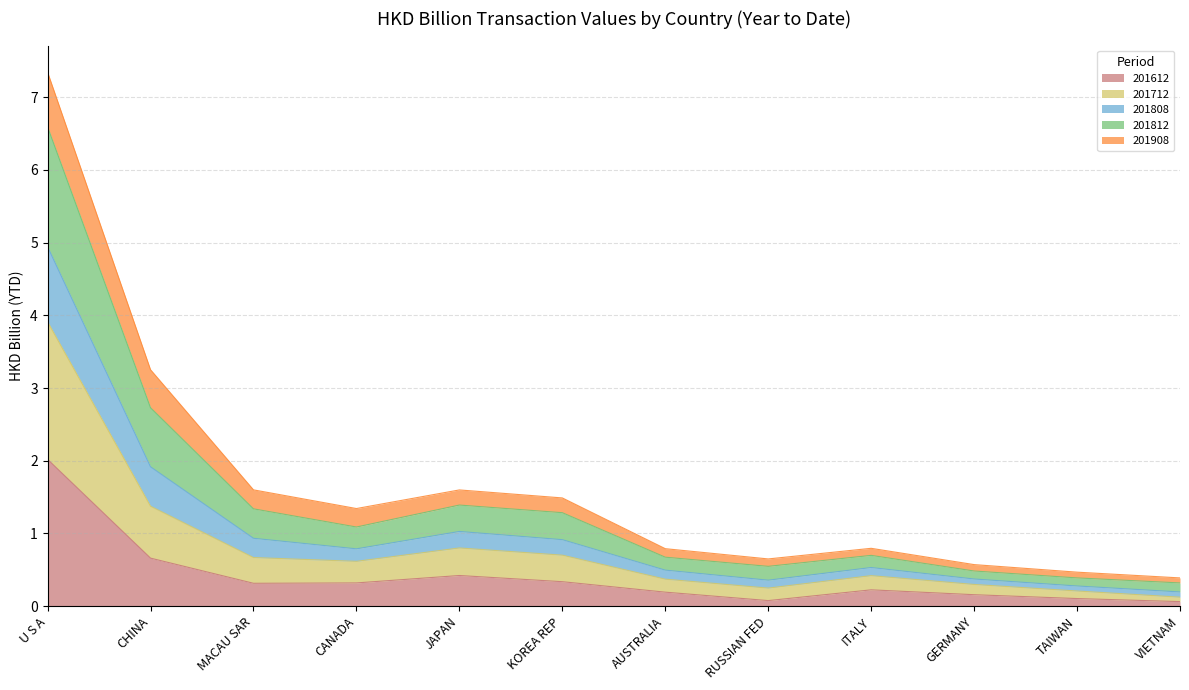

Where is 201612 nearest to the value 1?

CHINA